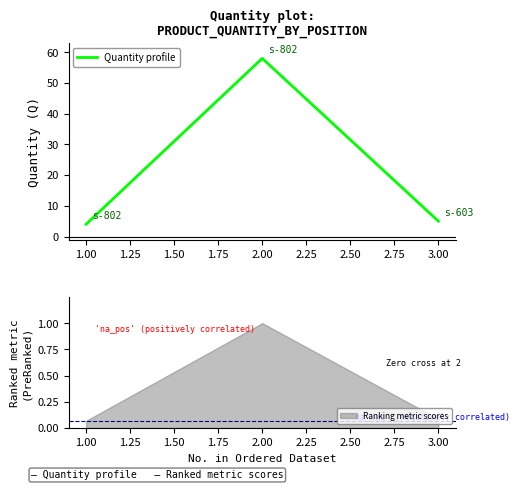

What is the minimum value for Quantity profile?

4